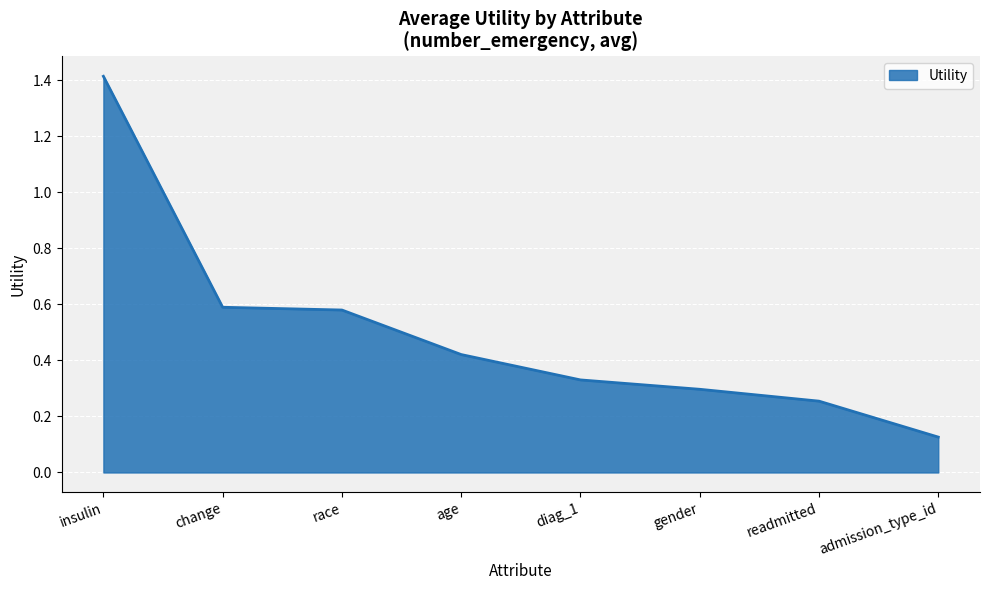

The chart shows a value of 2.5 at insulin. True or false?

False